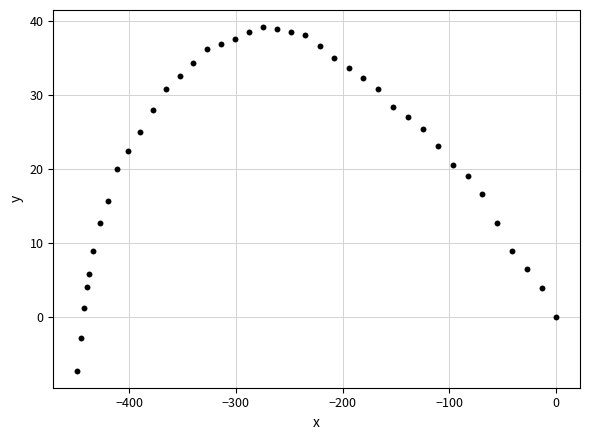

What Y value in the scatter plot is closest to 15?

15.6